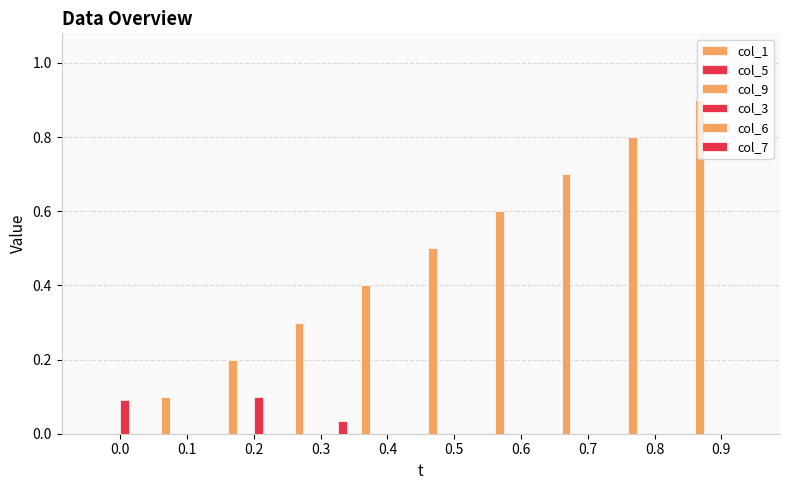

The value of col_5 at 0.5 is 0.0. True or false?

True